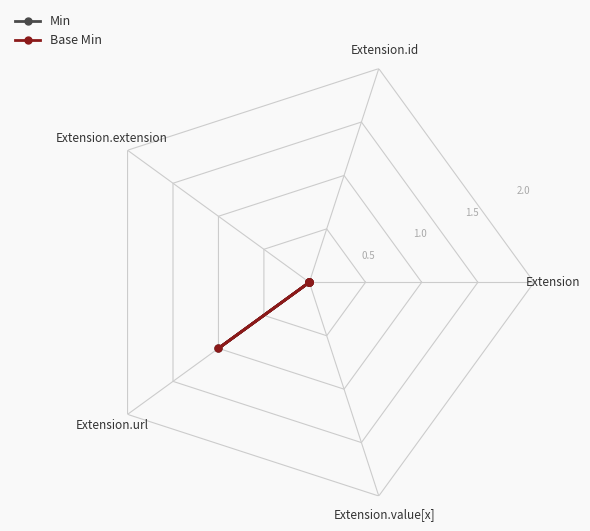

At how many categories does at least one series exceed 0?

1